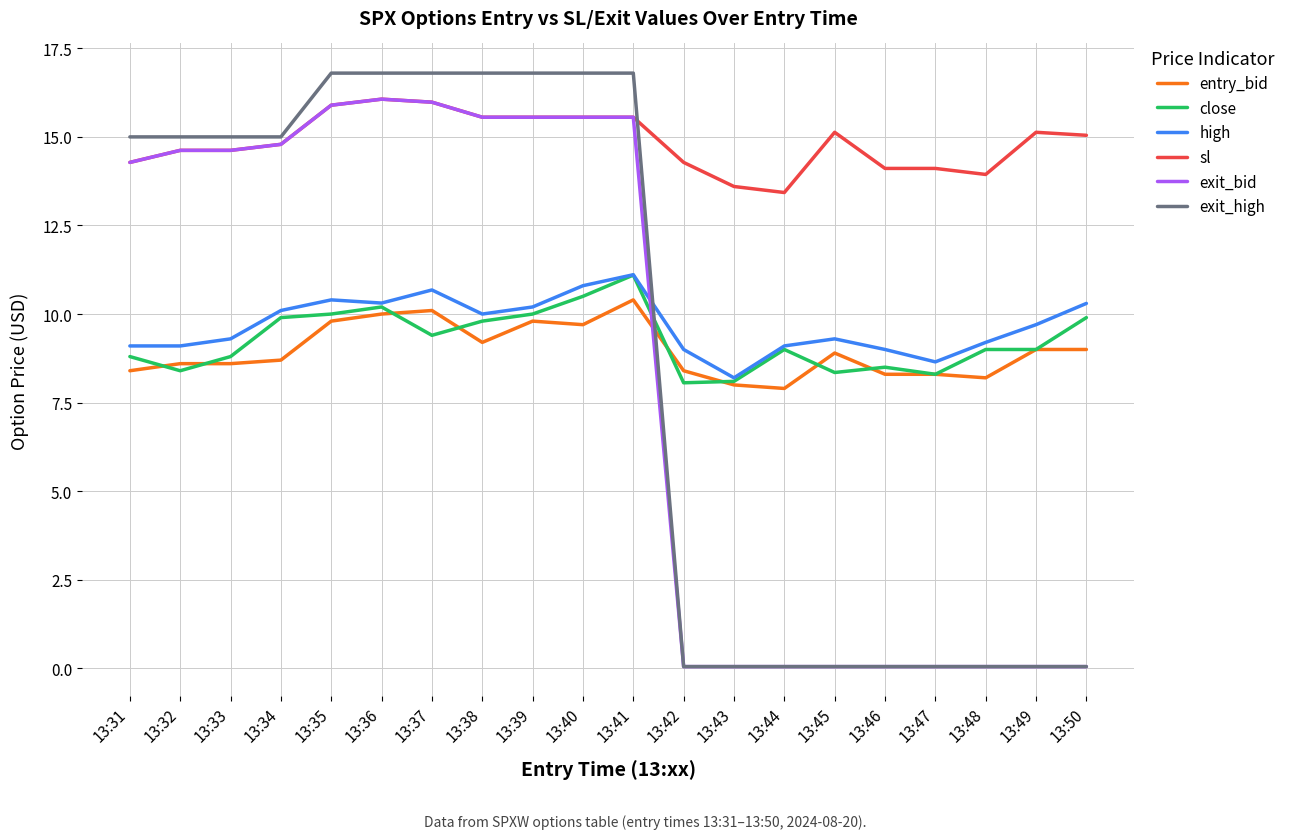

What is the sum of all exit_high values?

178.1